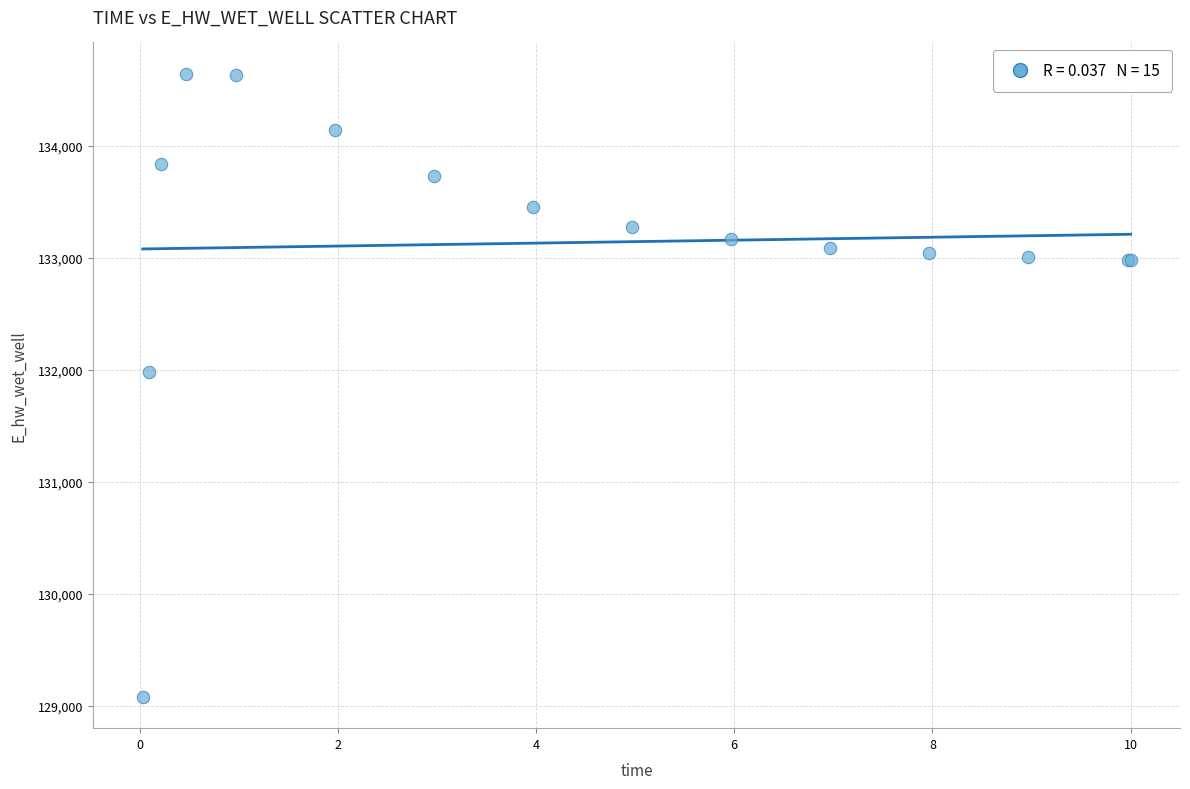

What Y value in the scatter plot is closest to 131860?

131981.5